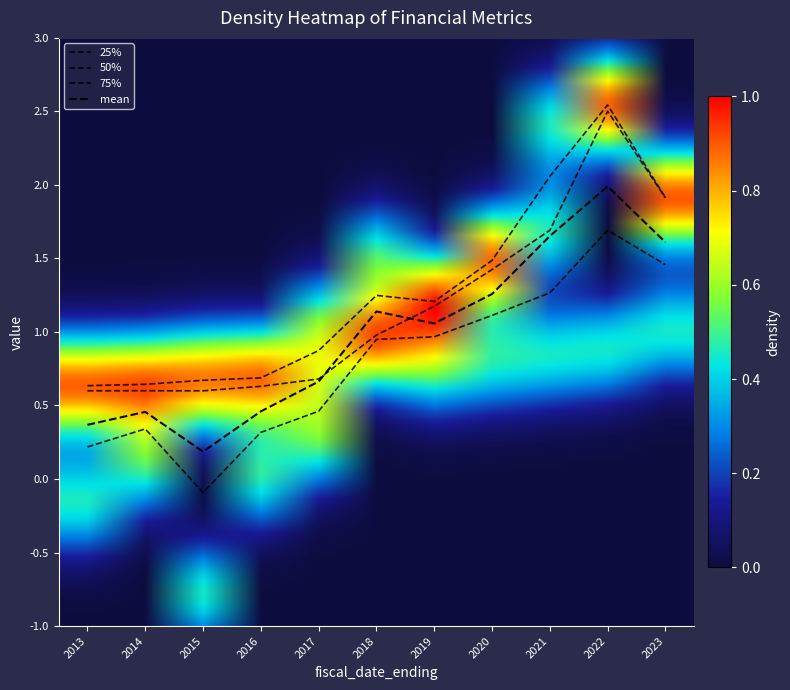

Is this an area chart (filled region under the line)?

No